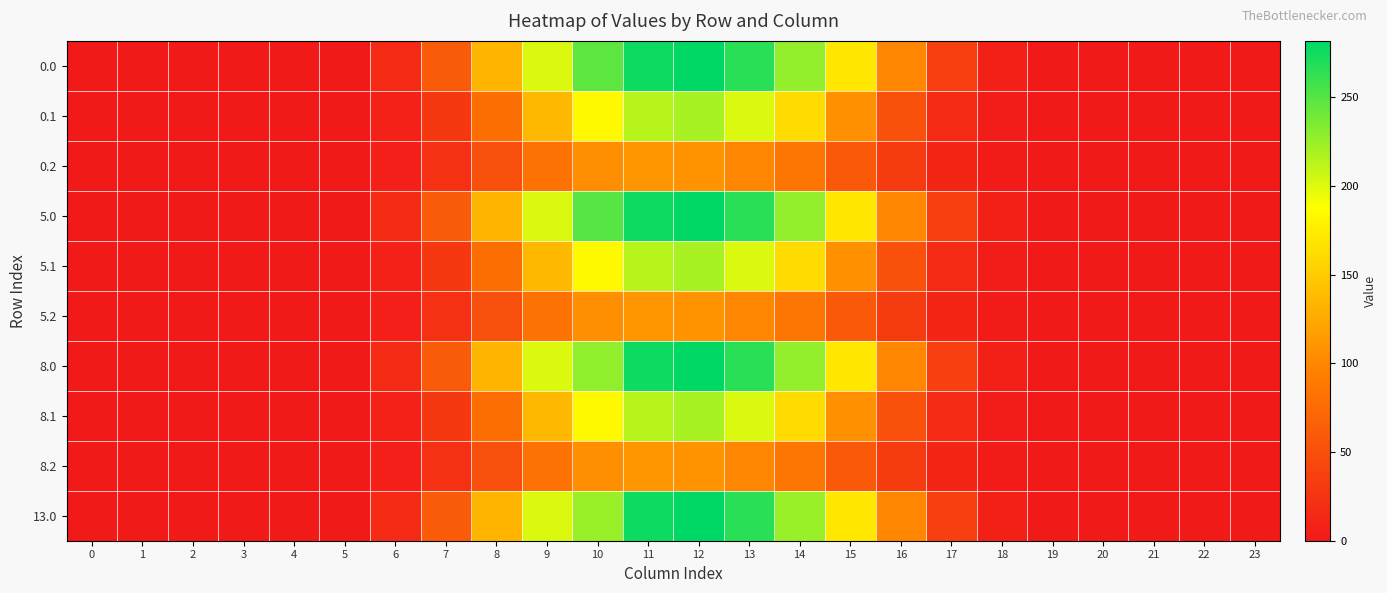

What is the total value across all series at 18?

47.0